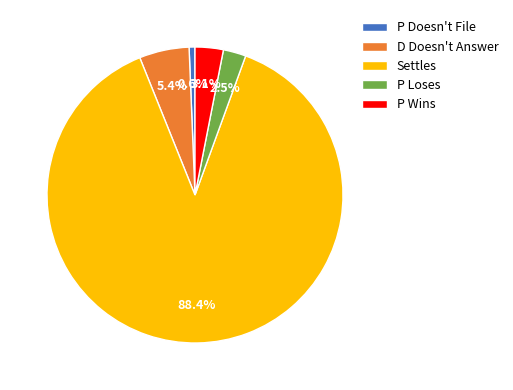

Which category has the biggest portion of the pie?

Settles